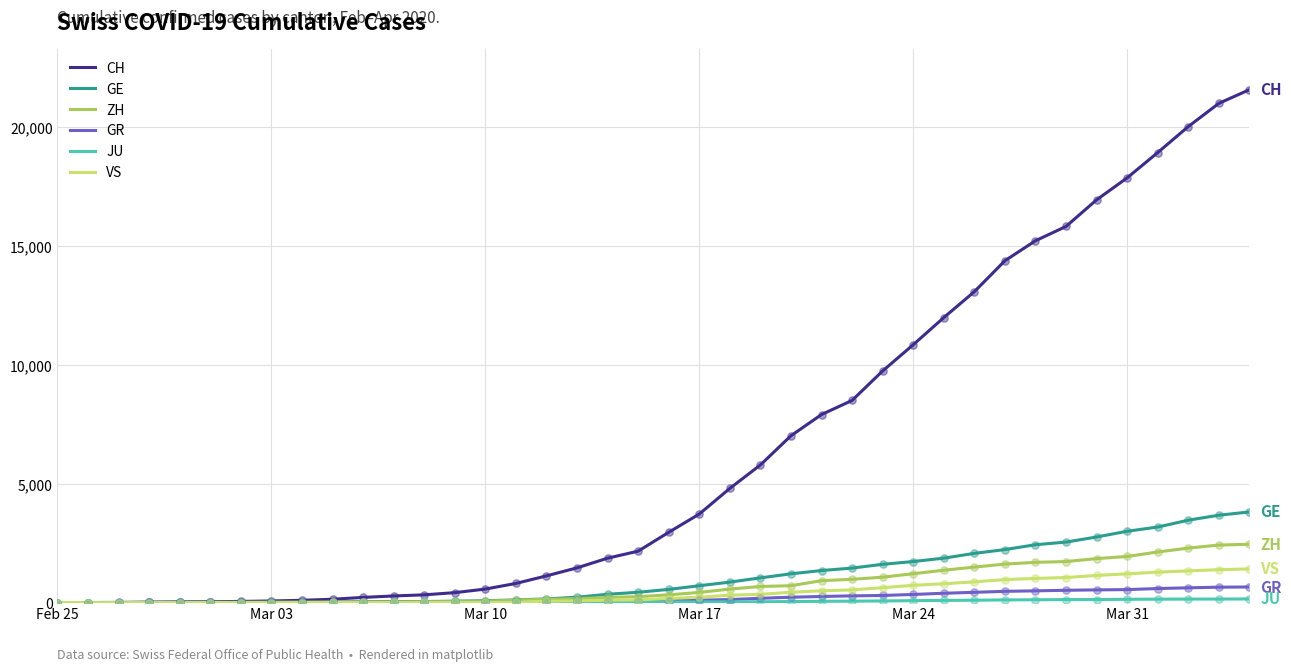

Which series has the largest total across all categories?

CH